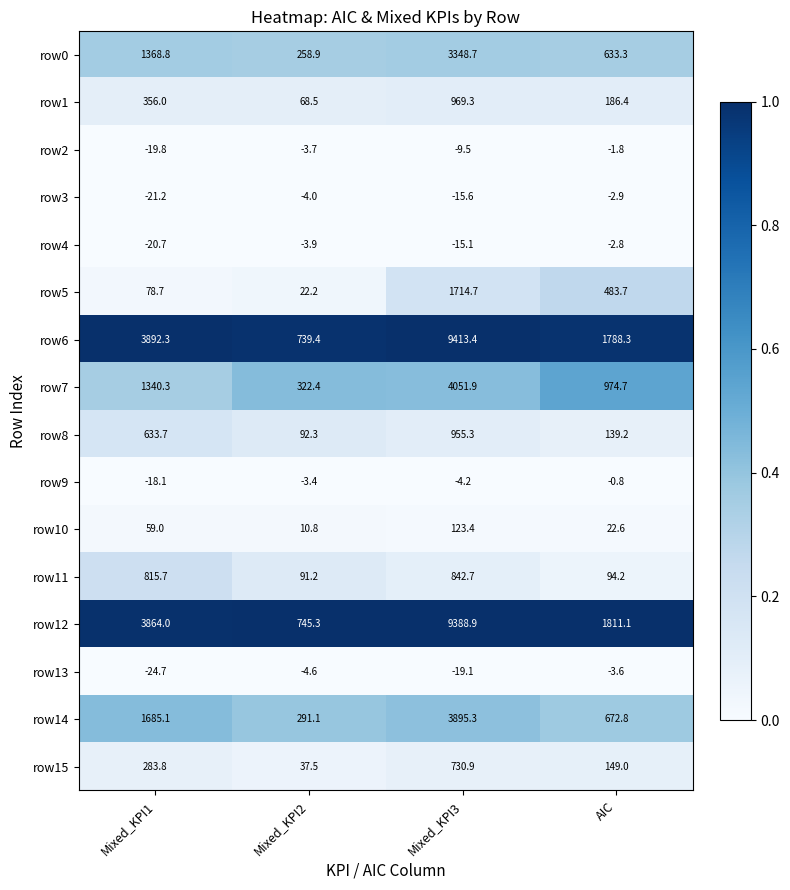

Is it true that row13 equals -24.8 at Mixed_KPI3?

False